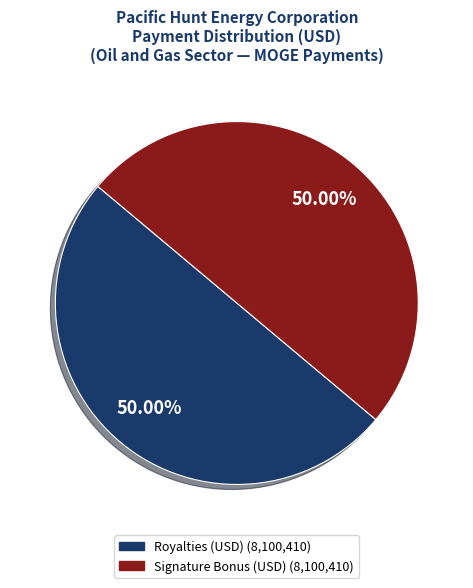

How many segments does this pie chart have?

2